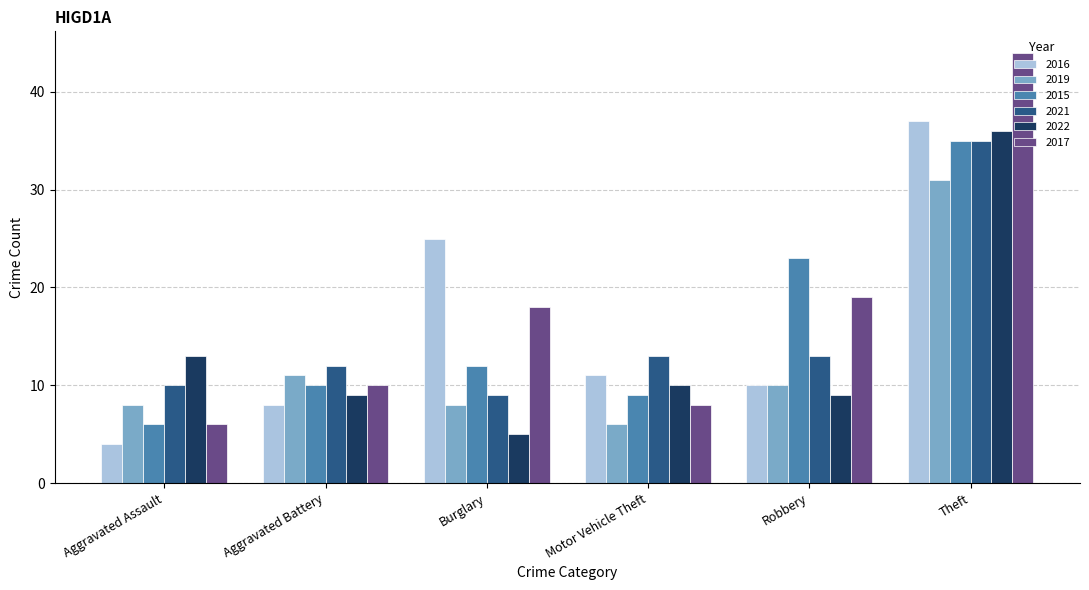

What is the difference between the second highest and minimum values in the 2019 series?

5